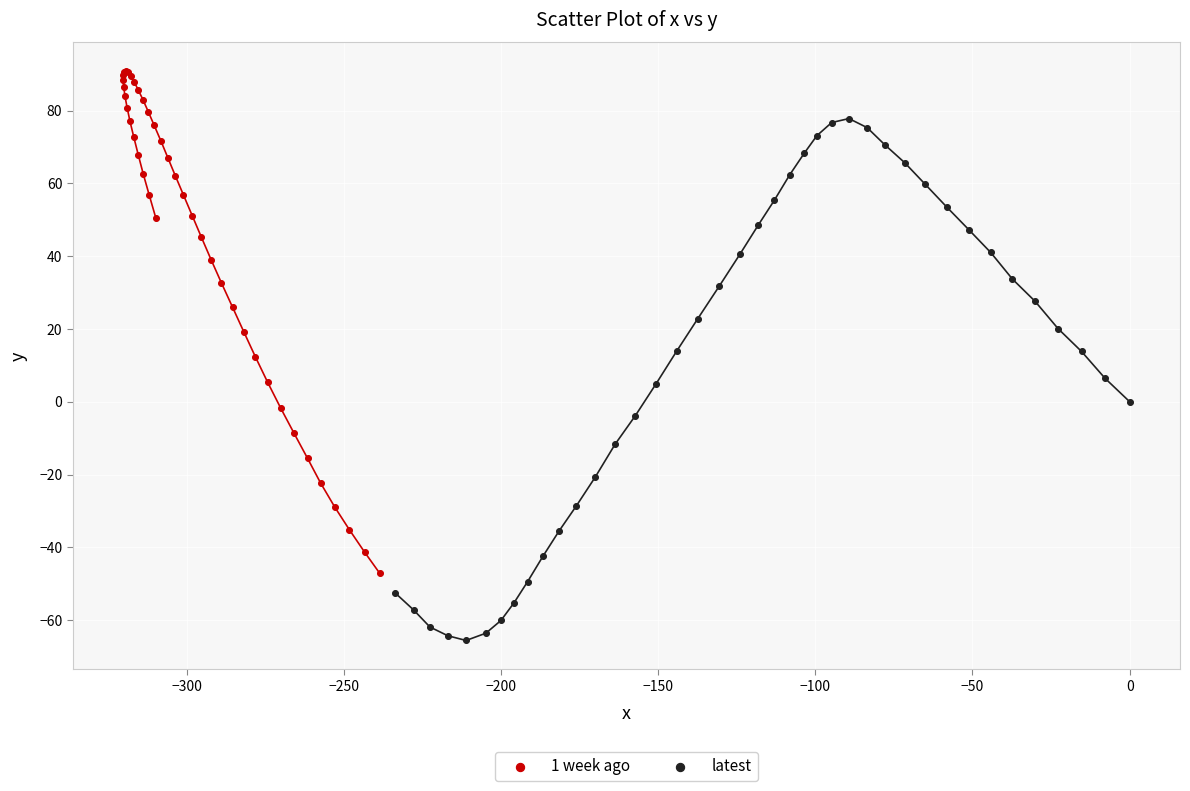

Which series reaches the minimum Y coordinate?

latest